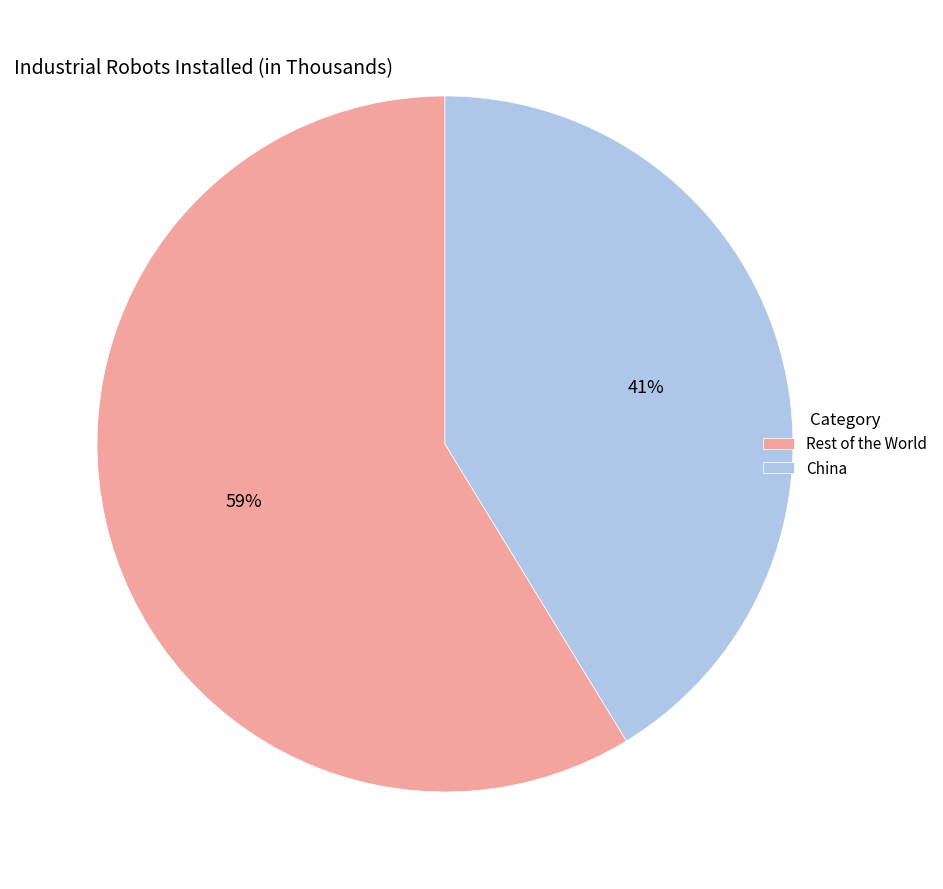

Which slice is the smallest?

China